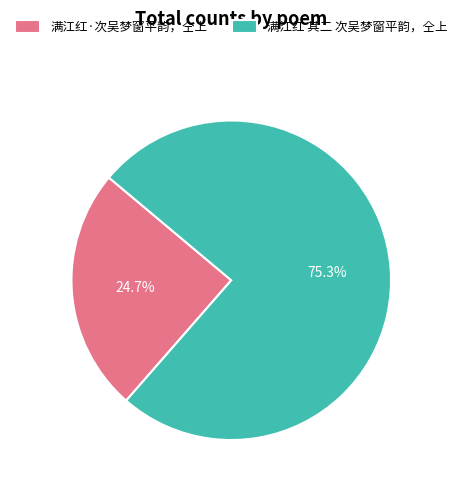

Count the number of slices in the pie.

2